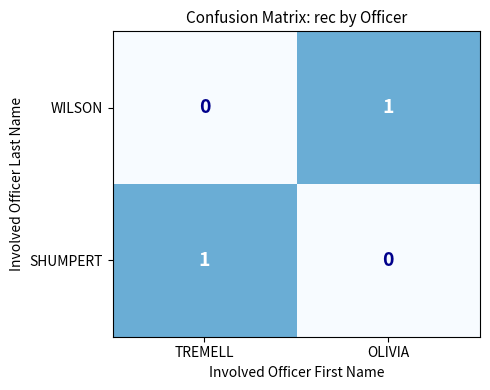

What is the maximum value shown in the chart?

1